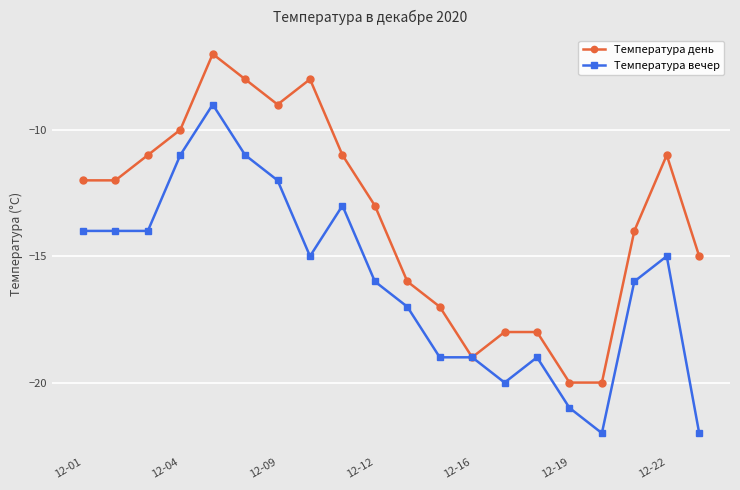

Which series has the largest total across all categories?

Температура день